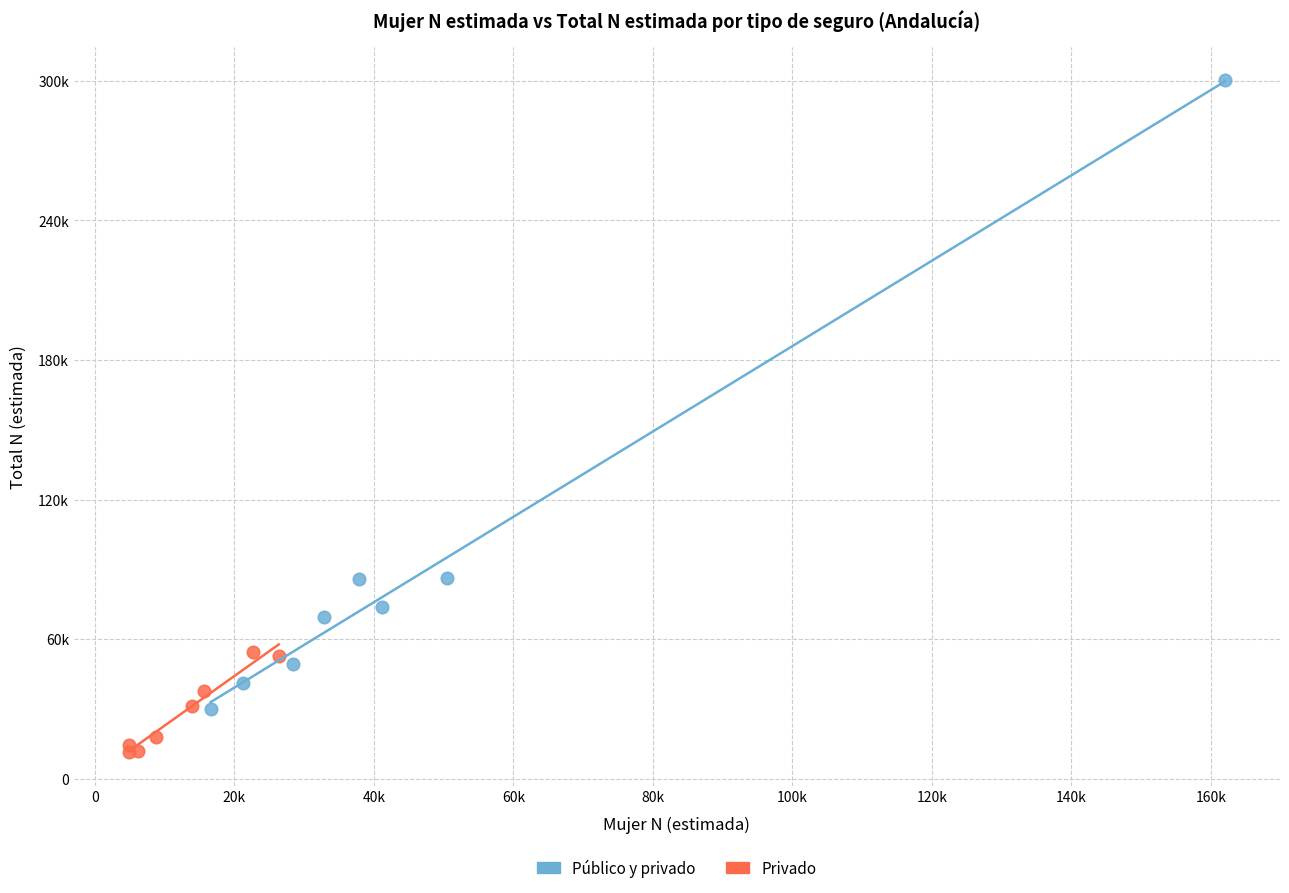

Which series contains the highest Y value?

Público y privado